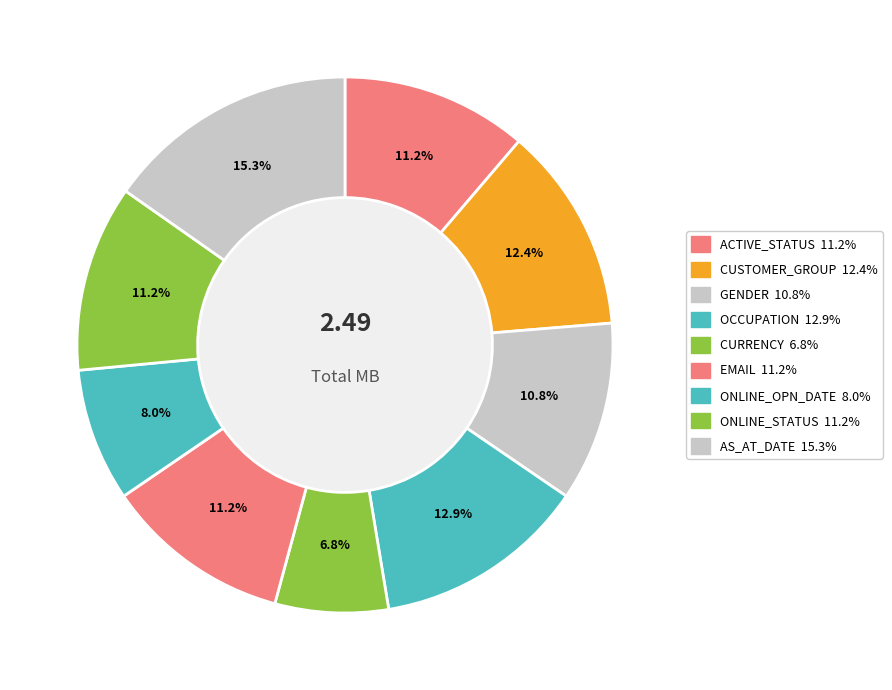

Combined, do EMAIL and ONLINE_OPN_DATE account for over 50%?

No